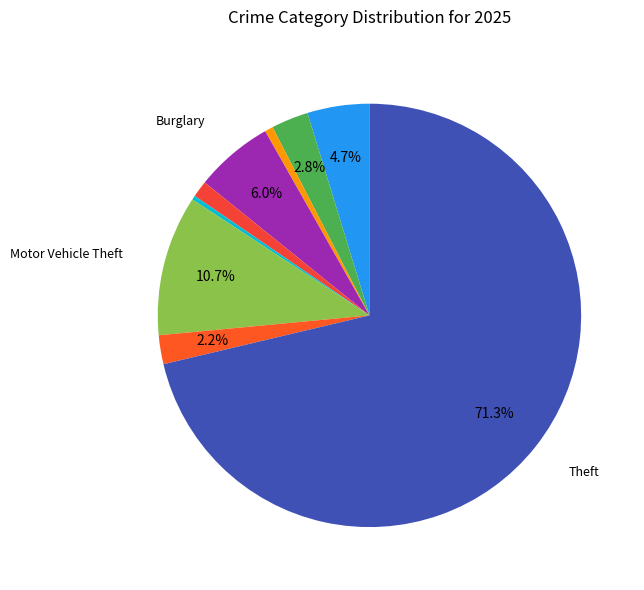

Count the number of slices in the pie.

9